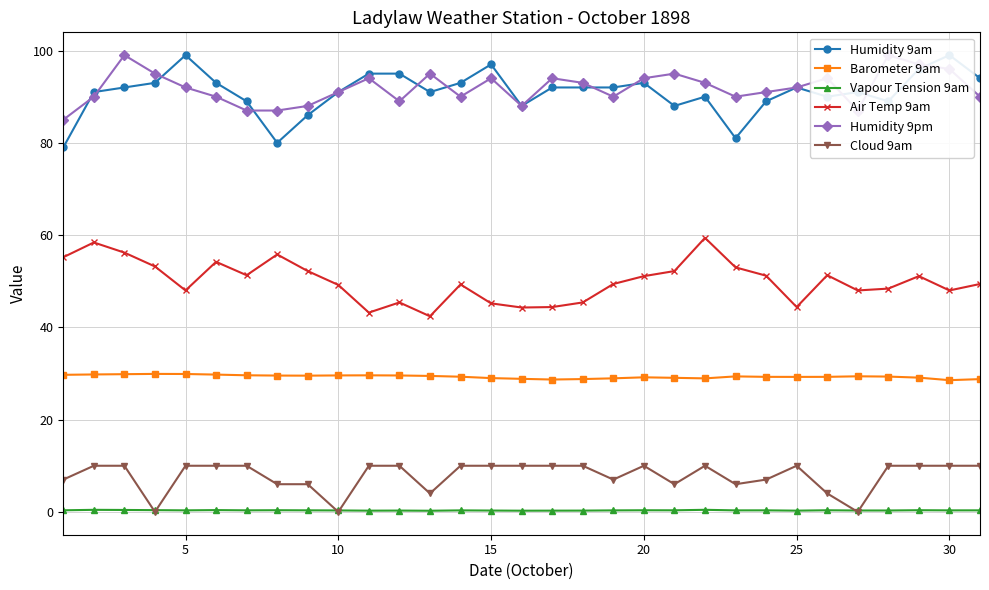

True or false: Air Temp 9am and Barometer 9am intersect in this chart.

False